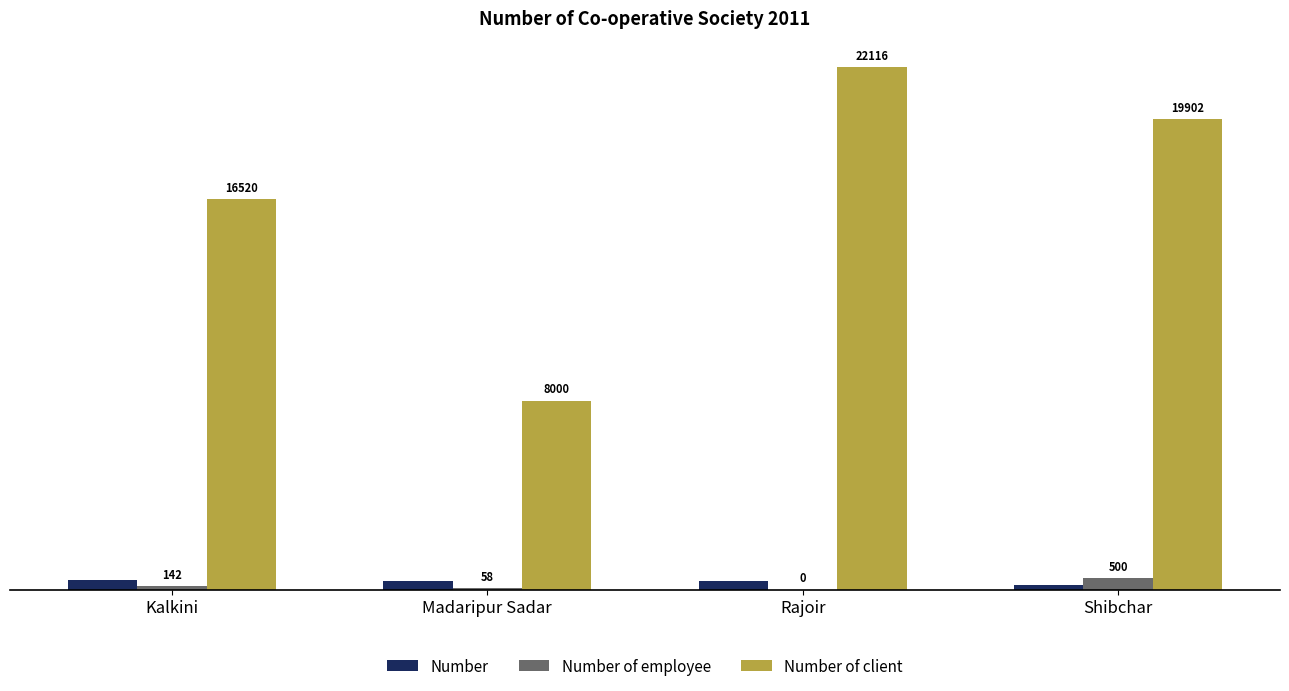

Is it true that Number of client equals 22116 at Rajoir?

True